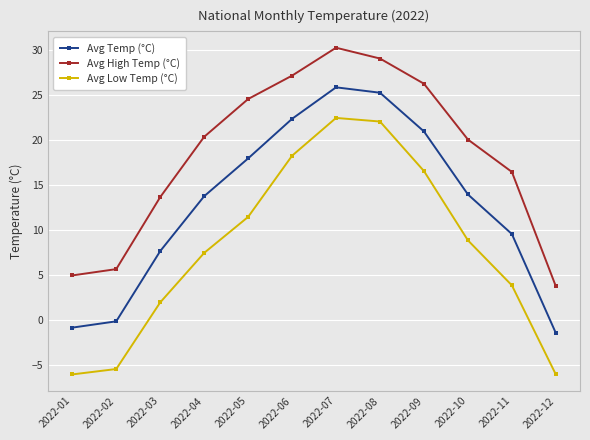

In Avg Low Temp (°C), how many points are higher than both neighbors (excluding endpoints)?

1